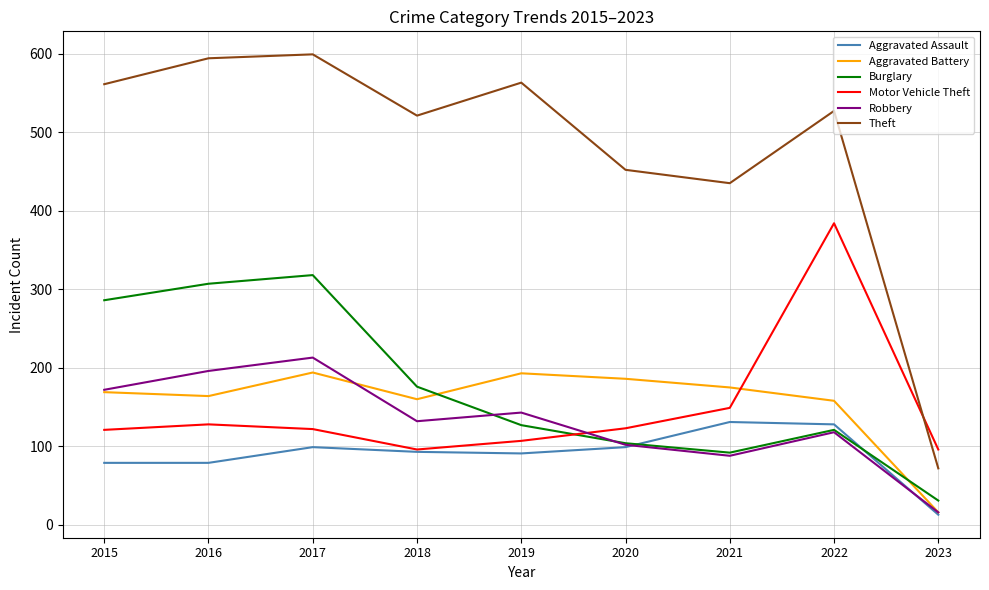

Is the value of Theft at 2023 greater than the value of Motor Vehicle Theft at 2018?

No